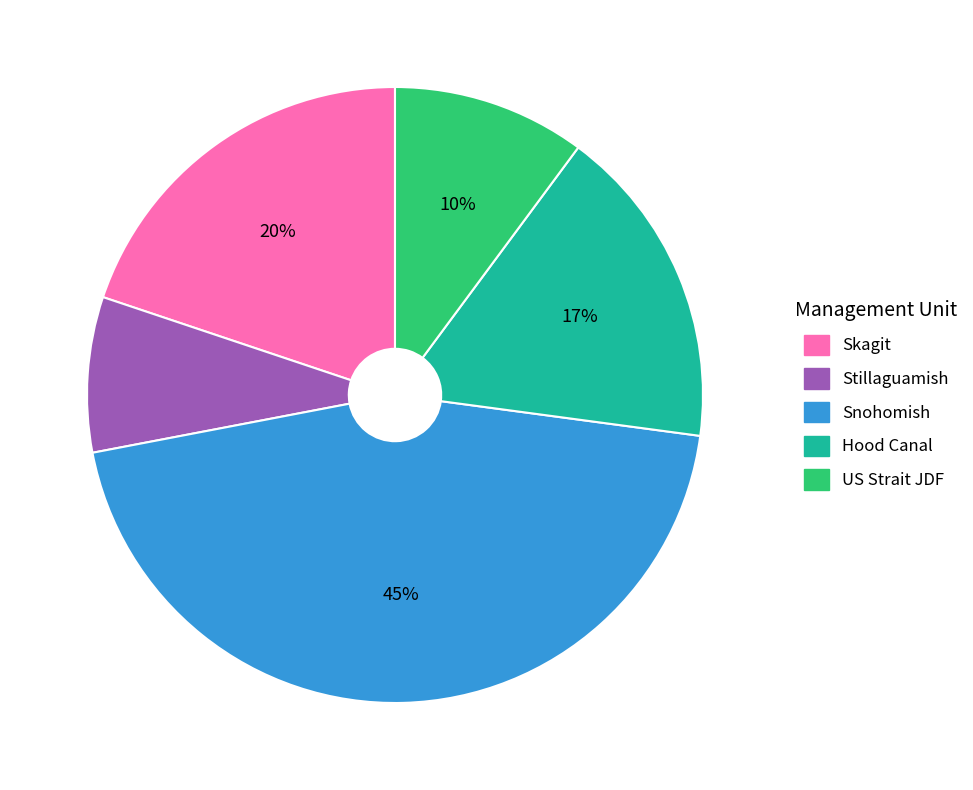

Rank the categories by value from highest to lowest.

Snohomish, Skagit, Hood Canal, US Strait JDF, Stillaguamish